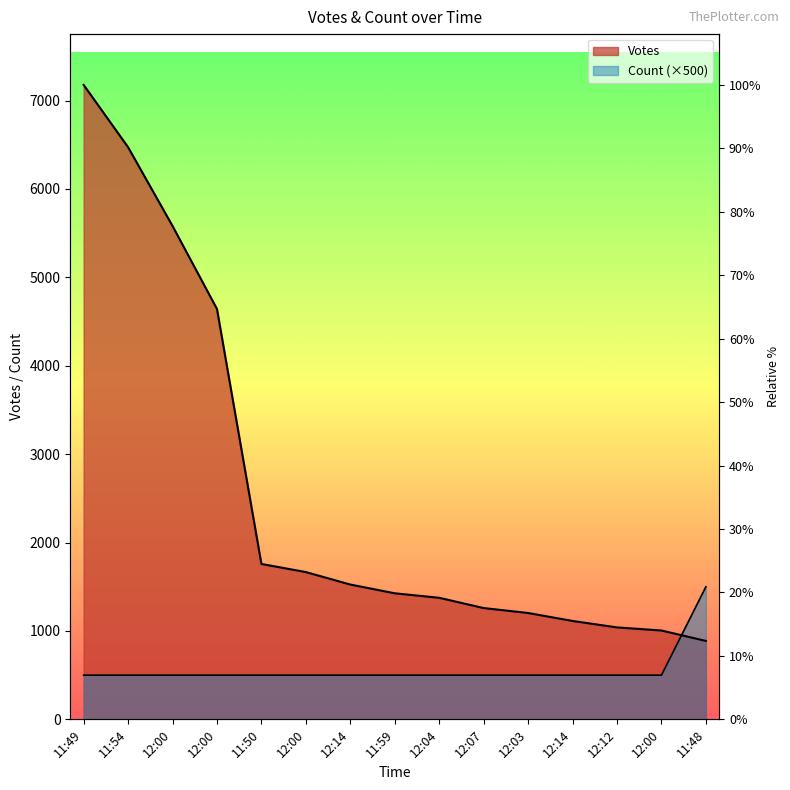

What is the label of the 6th point from the left?

12:00